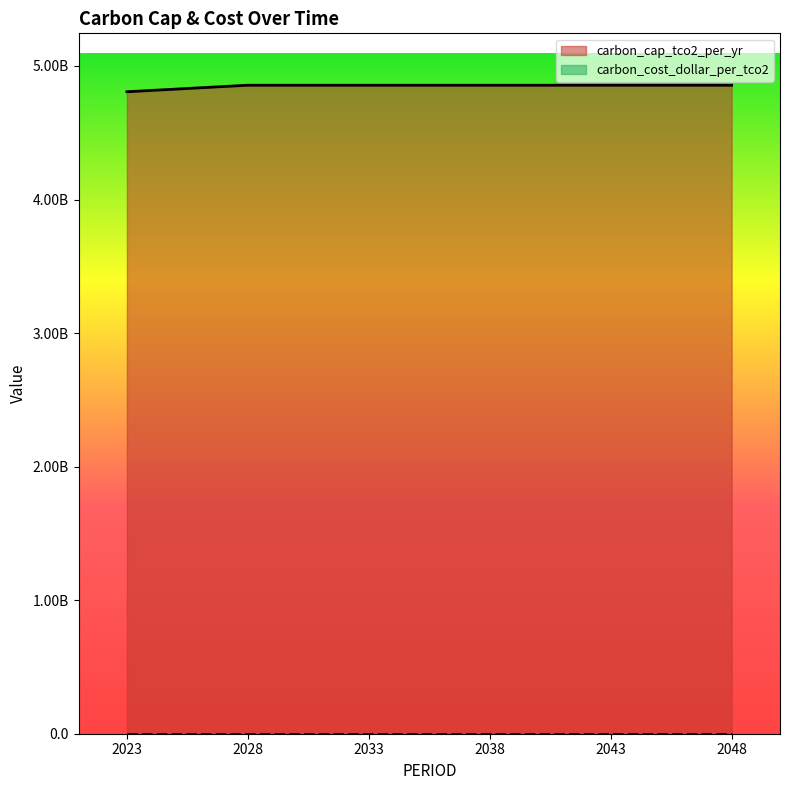

List the labels in order of value, smallest first.

2023, 2028, 2033, 2038, 2043, 2048